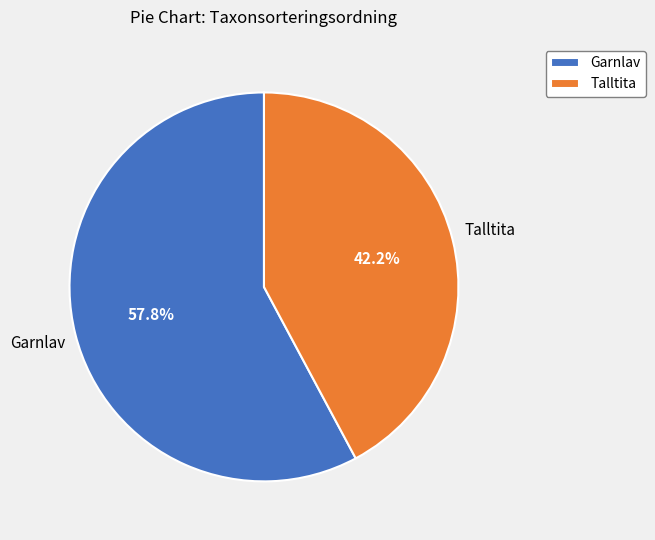

True or false: Talltita accounts for 42% of the total.

True